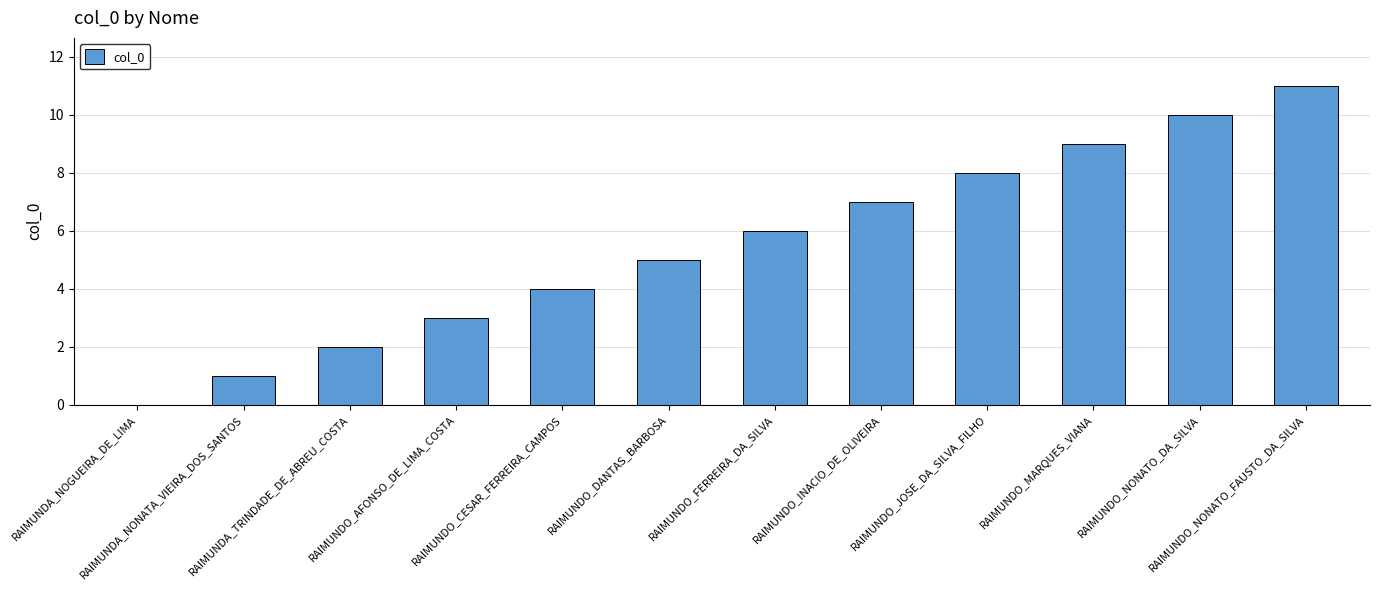

Does the chart contain stacked bars?

No